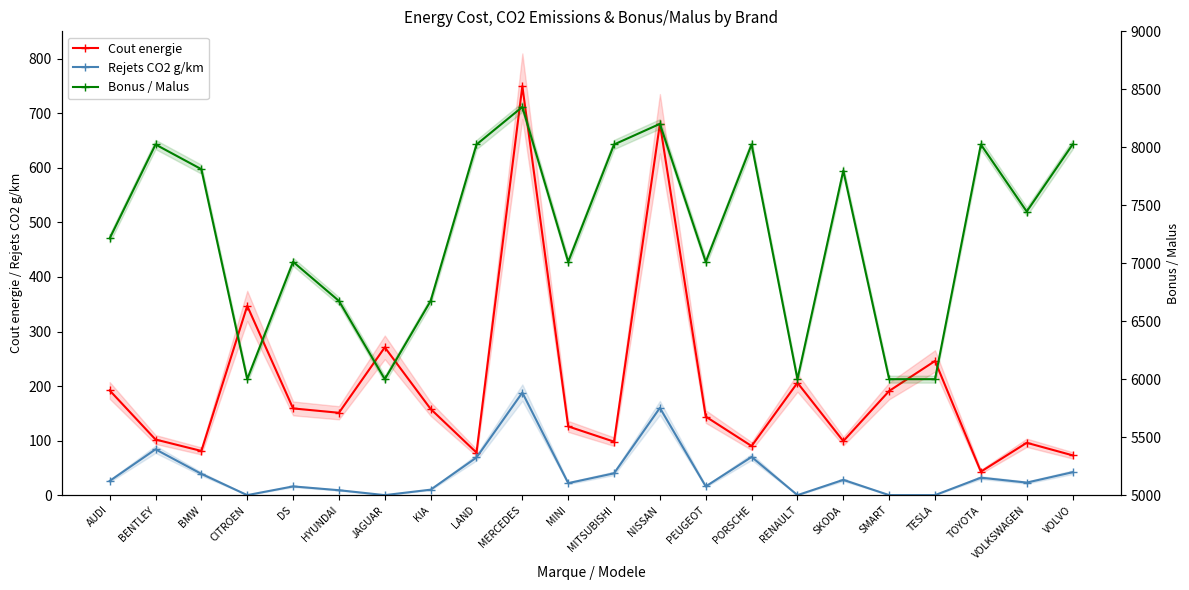

Rank the series at TOYOTA from lowest to highest value.

Rejets CO2 g/km, Cout energie, Bonus / Malus